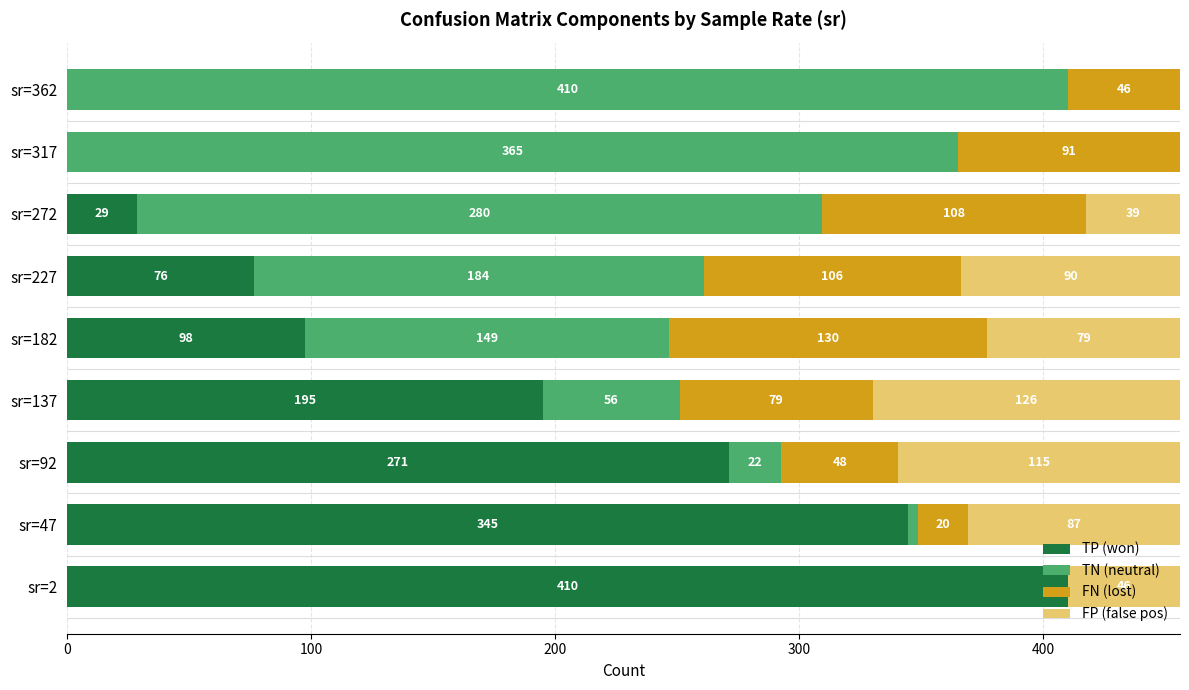

What is the total value across all series at sr=92?

456.0